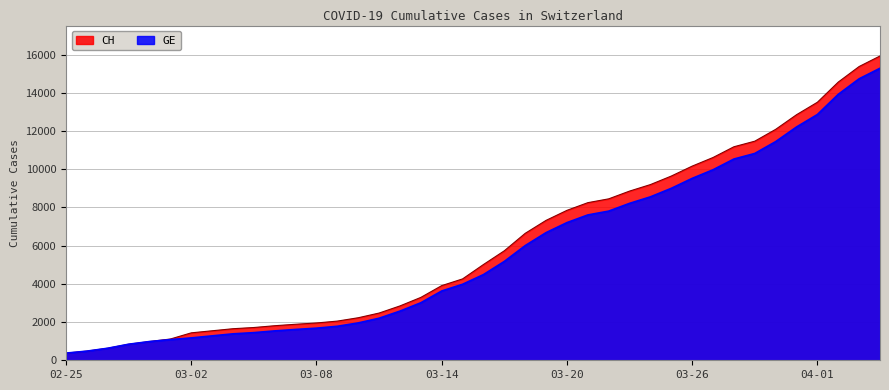

What is the sum of the GE values at 2020-03-18 and 2020-02-29?

6983